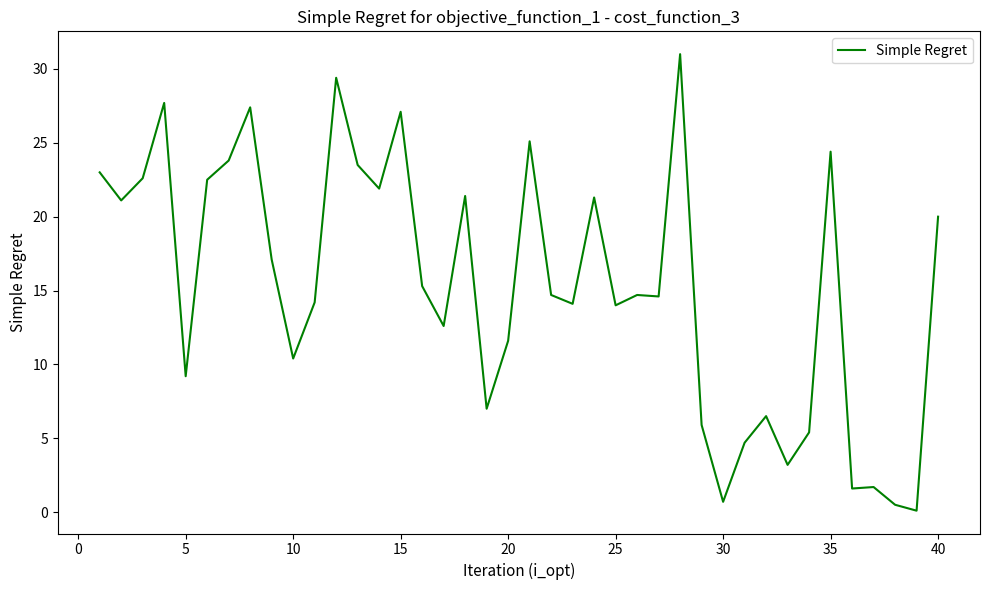

How many distinct data groups are displayed?

1